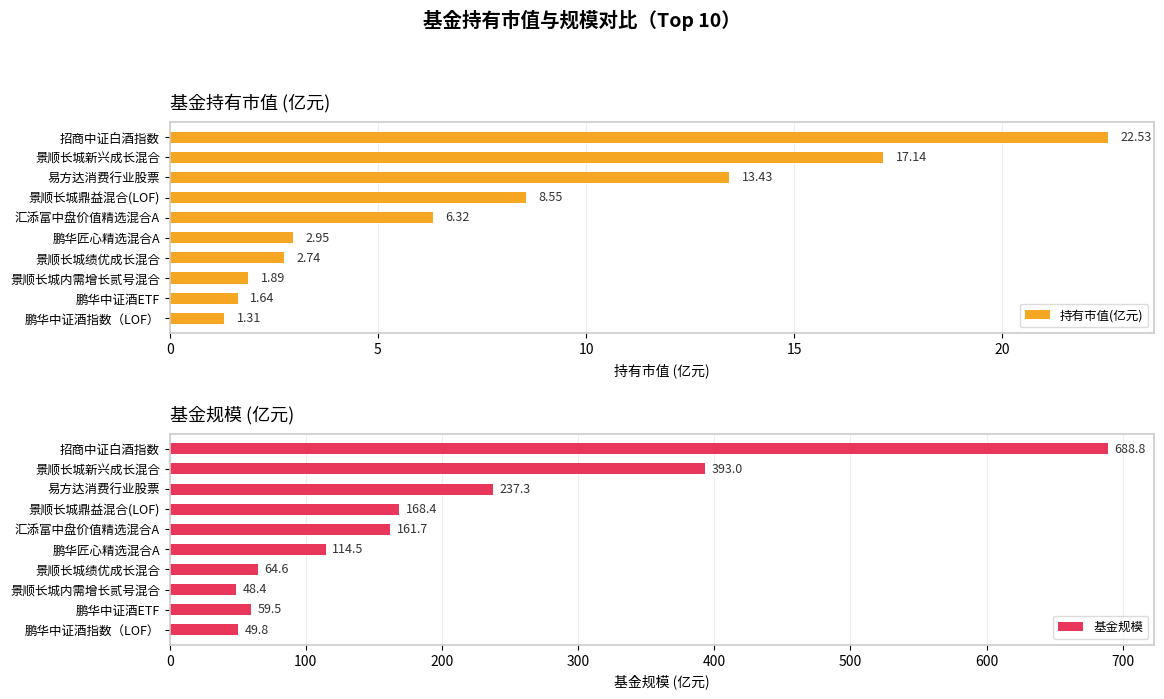

What is the difference between the 持有市值(亿元) values at 鹏华中证酒指数（LOF） and 鹏华中证酒ETF?

0.3